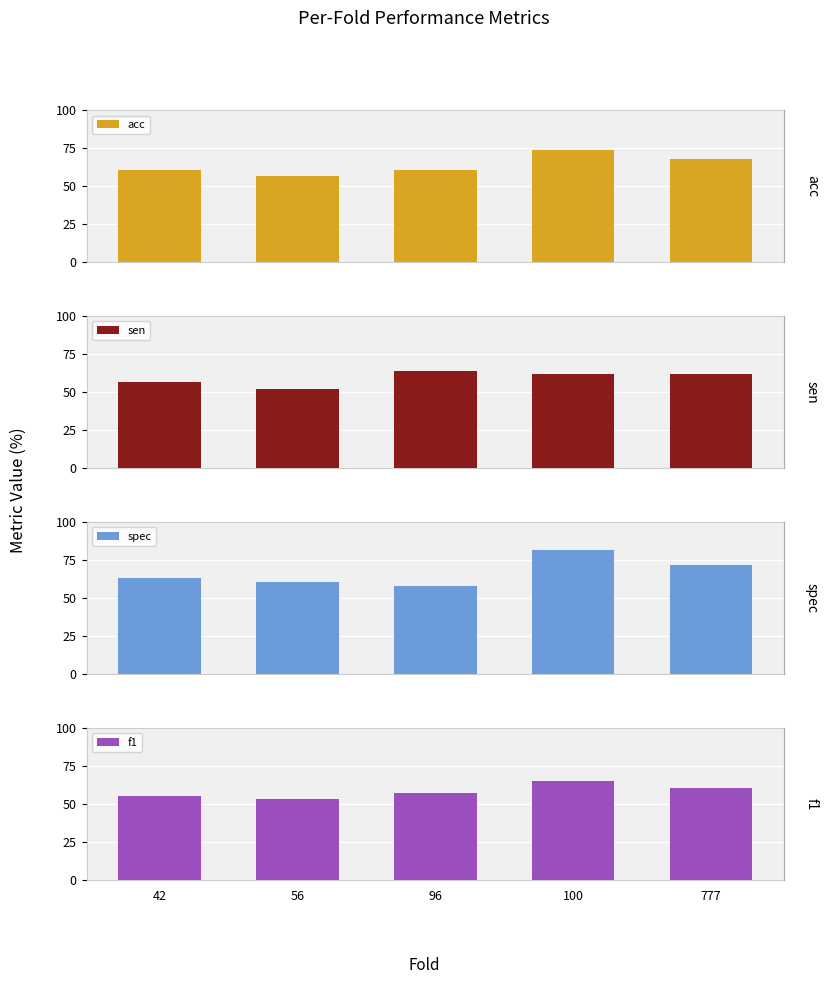

How many values in the sen series are below 61?

2